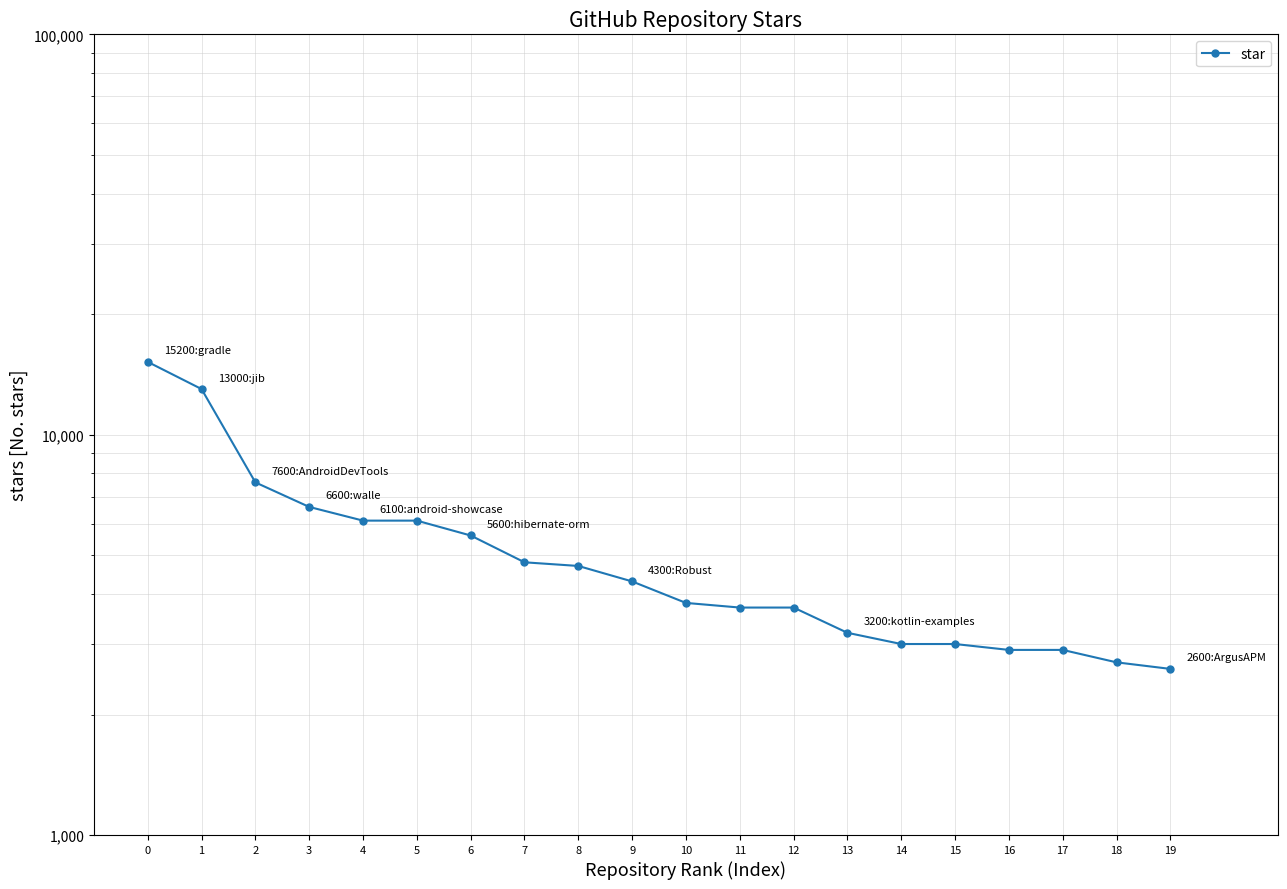

What is the sum of the values at 14 and 3?

9600